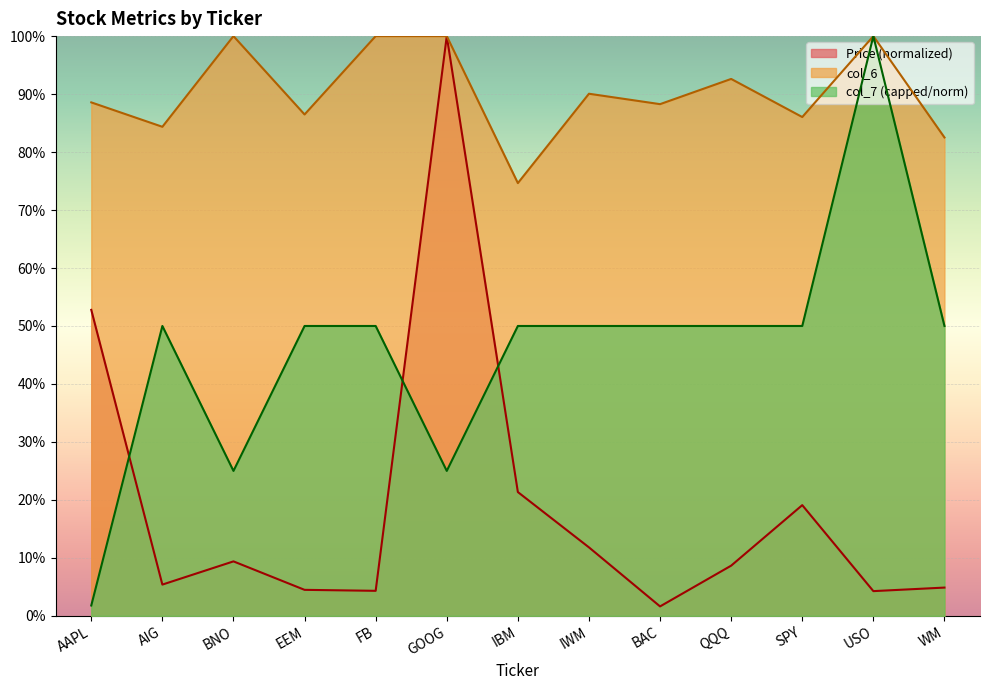

At WM, list the series in order from largest to smallest.

col_6, col_7 (capped/norm), Price (normalized)